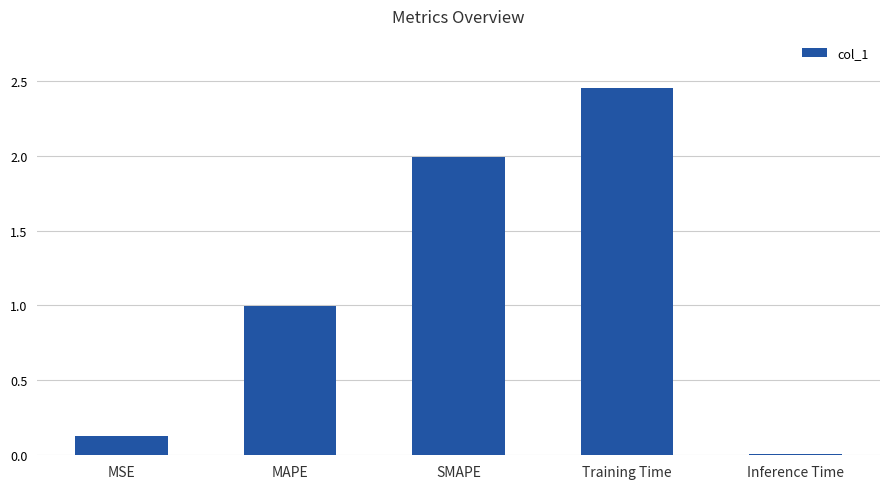

What position from the left is MSE?

1